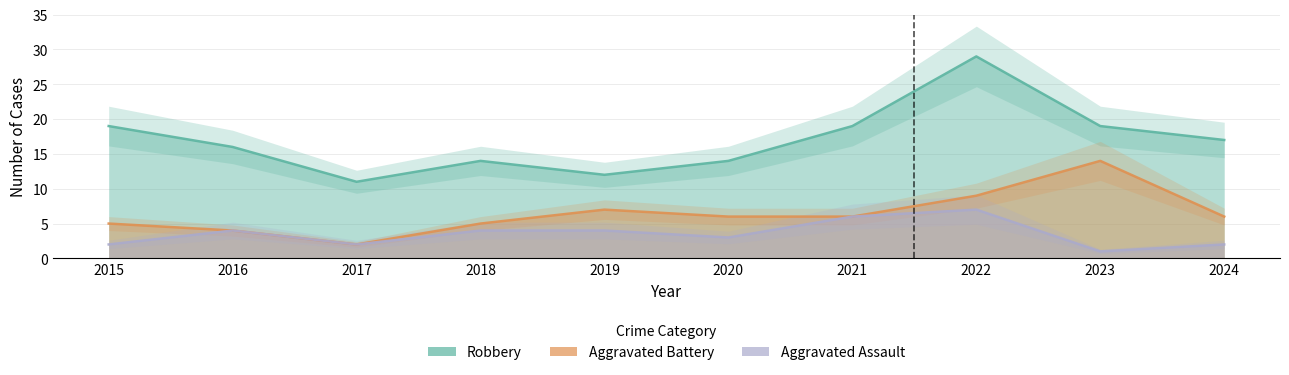

The value of Aggravated Battery at 2020 is 6. True or false?

True